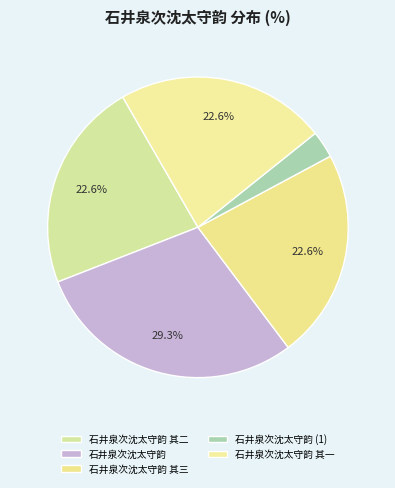

To the nearest percent, what is the difference between the largest and smallest slice percentages?

26%